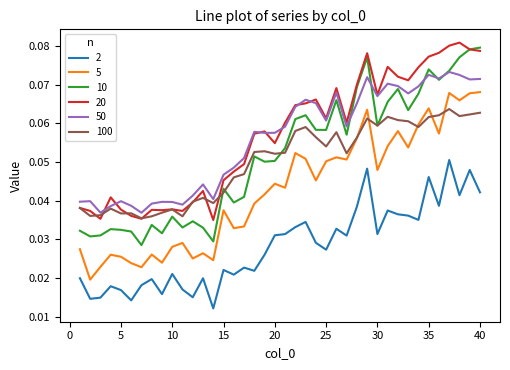

List the series in order of their peak value, highest first.

20, 10, 50, 5, 100, 2